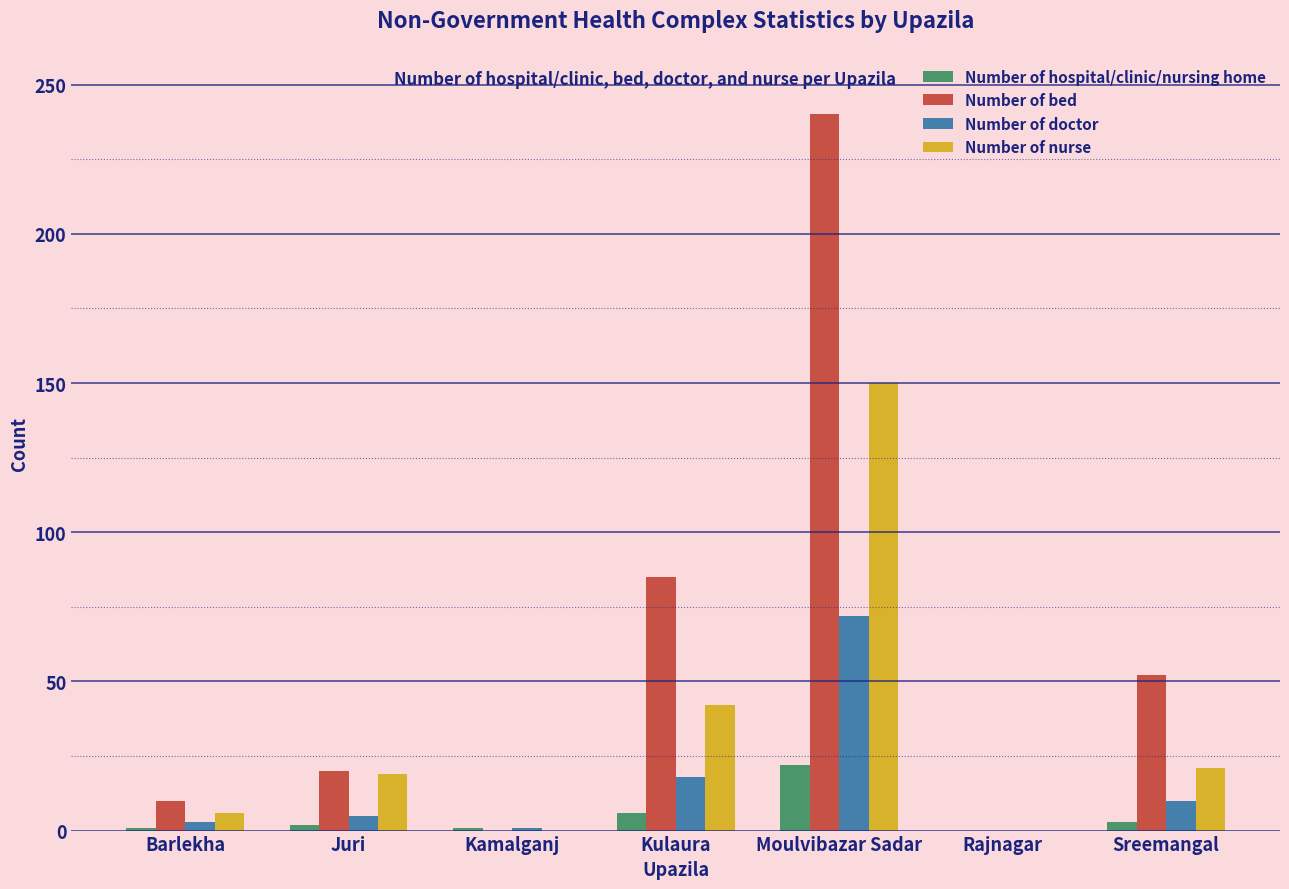

At which label is Number of bed closest to 120?

Kulaura